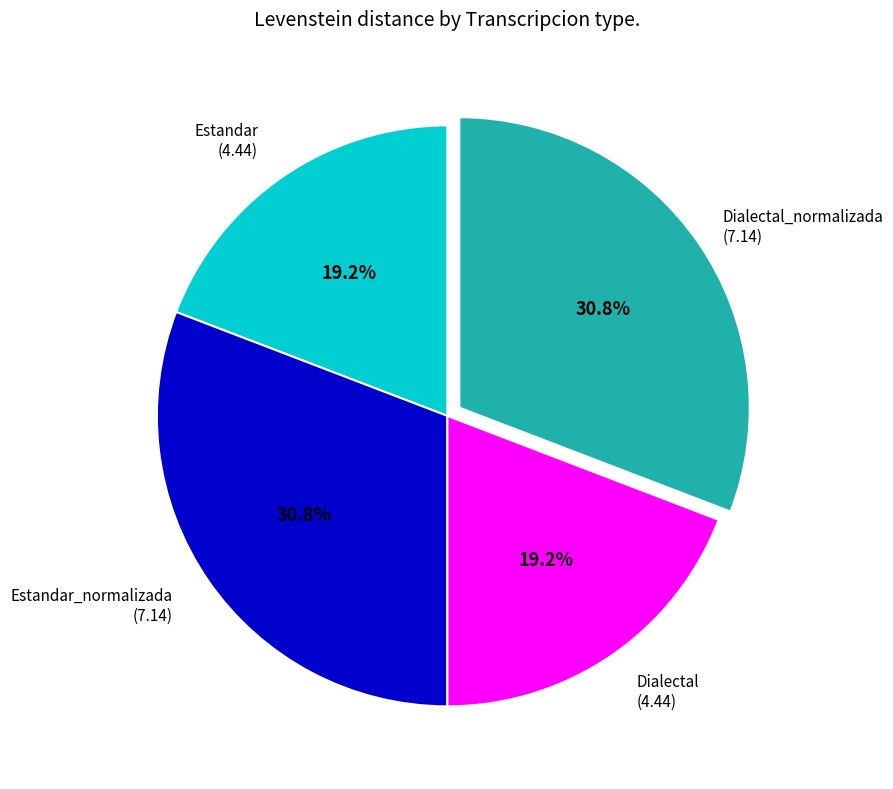

Is there any slice that represents more than half of the pie?

No